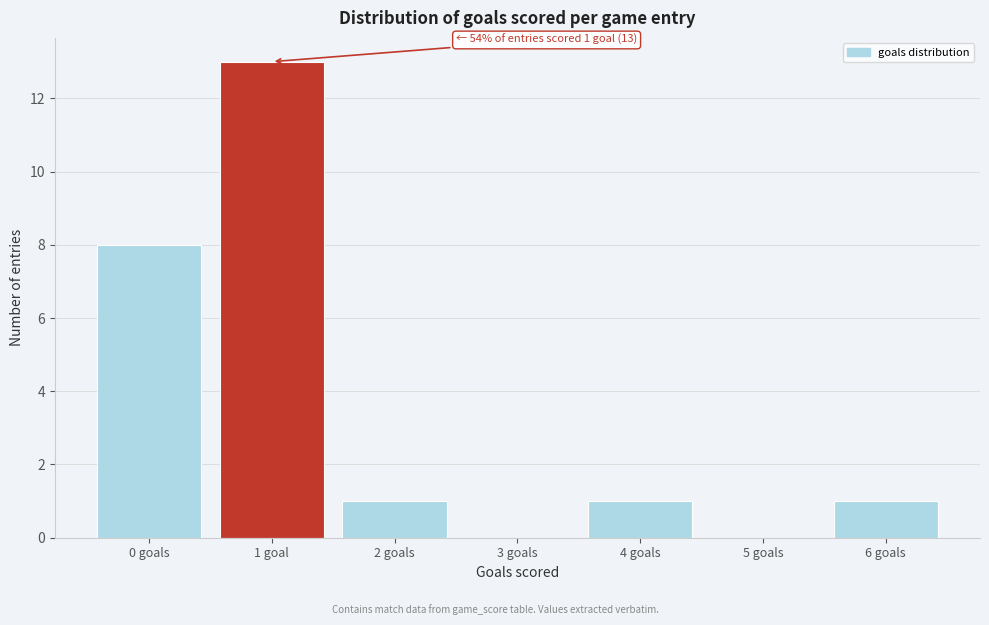

Reading right to left, transcribe all the data shown in this chart.

6 goals=1	5 goals=0	4 goals=1	3 goals=0	2 goals=1	1 goal=13	0 goals=8